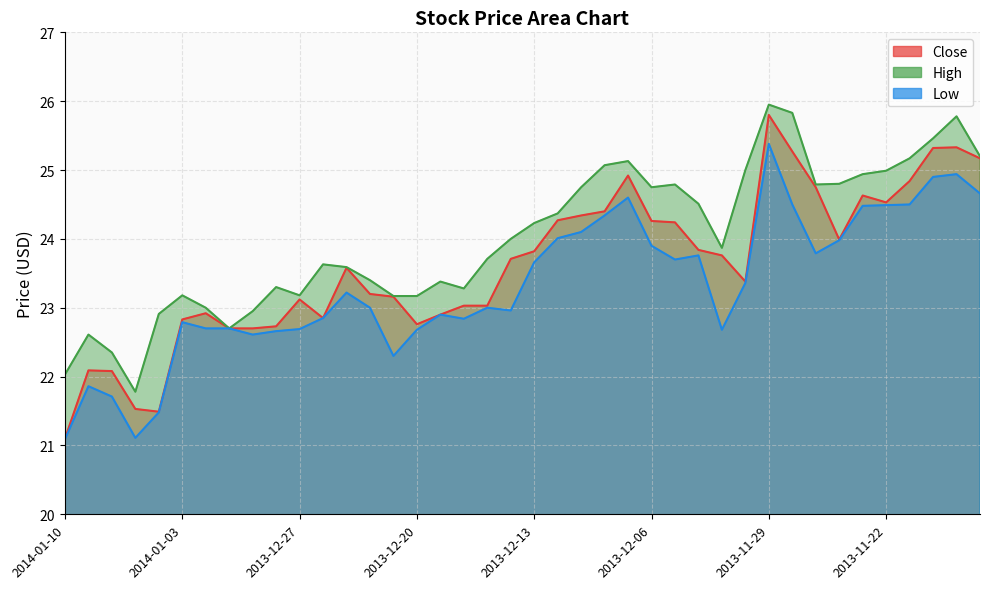

What is the smallest value displayed?

21.1